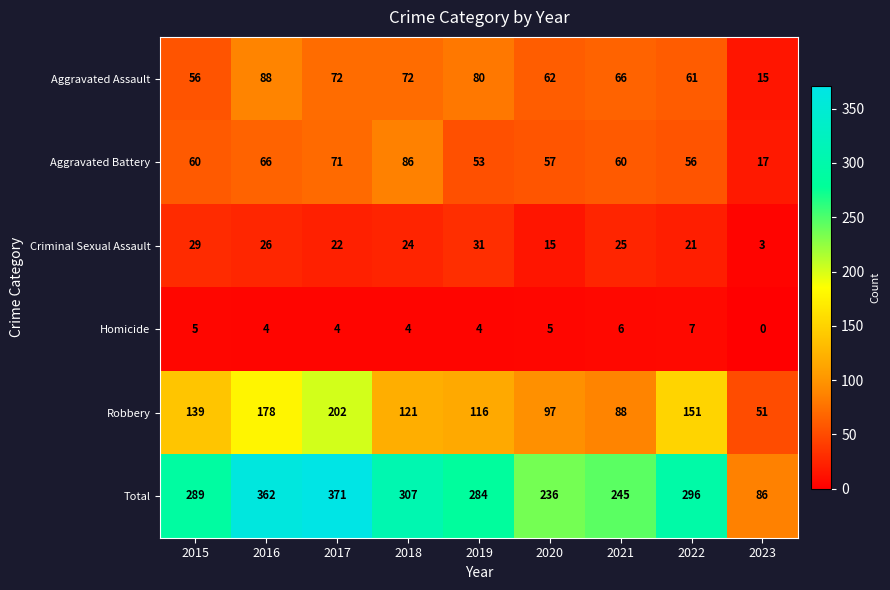

True or false: Total has a value of 145 at 2023.

False